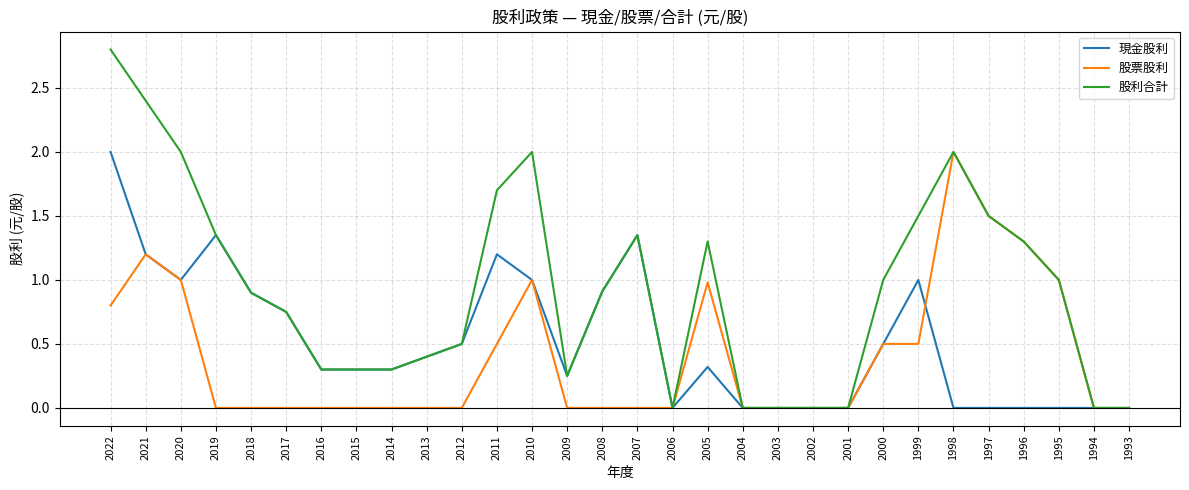

What is the difference between the highest and lowest values at 2018?

0.9